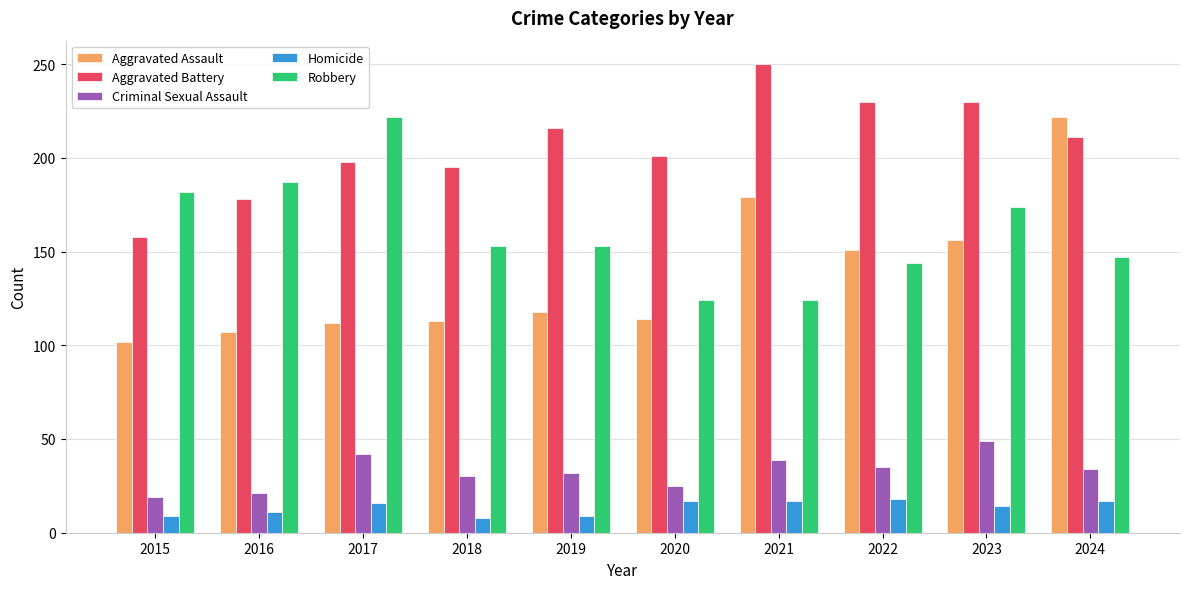

At 2015, list the series in order from smallest to largest.

Homicide, Criminal Sexual Assault, Aggravated Assault, Aggravated Battery, Robbery